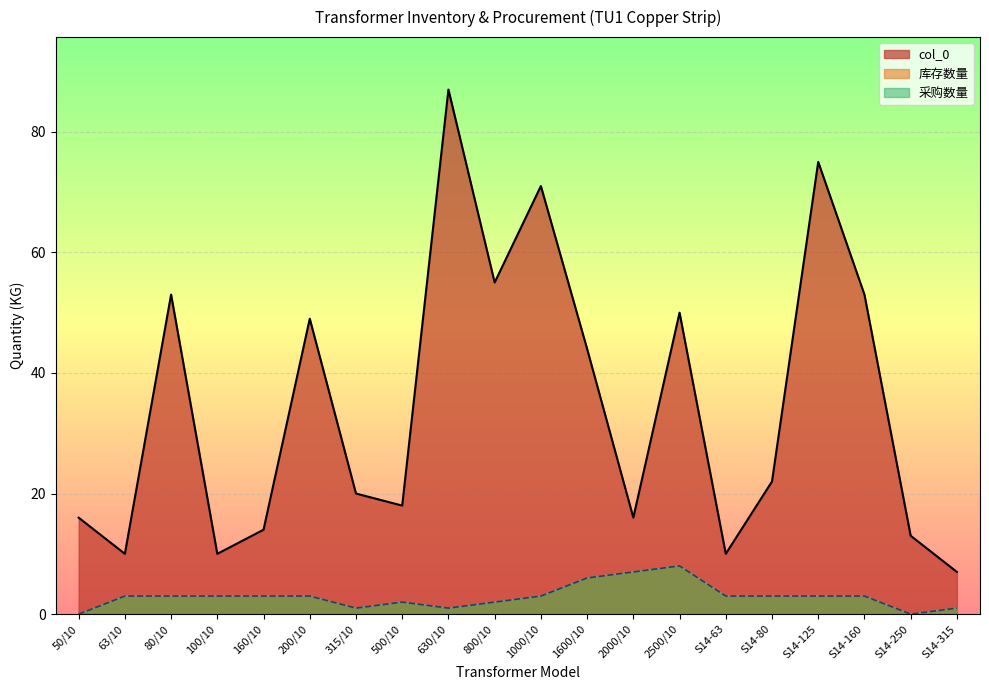

At which category does the chart reach its minimum across all series?

50/10